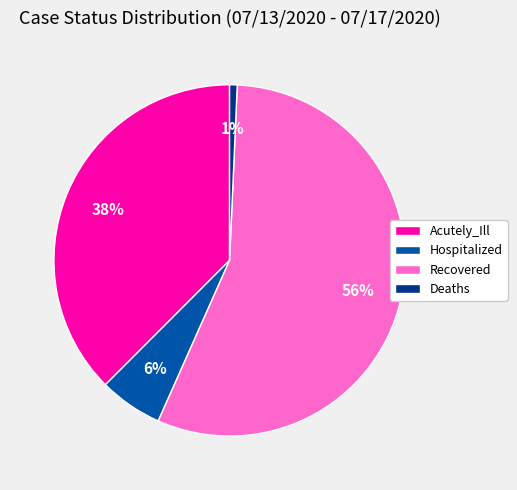

Is it true that Recovered is 56% of the pie?

True